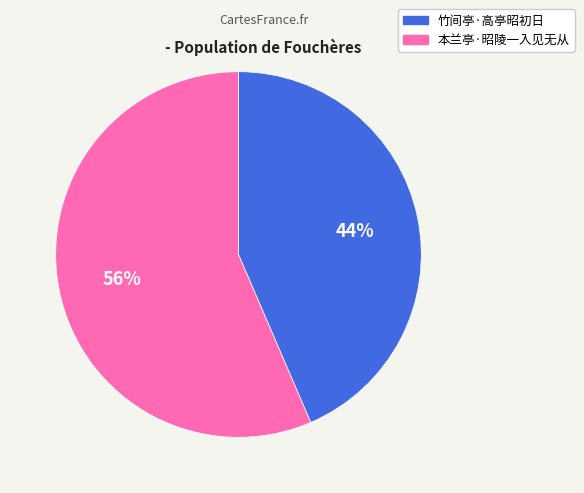

What is the ratio of the value at 本兰亭·昭陵一入见无从 to the value at 竹间亭·高亭昭初日?

1.3